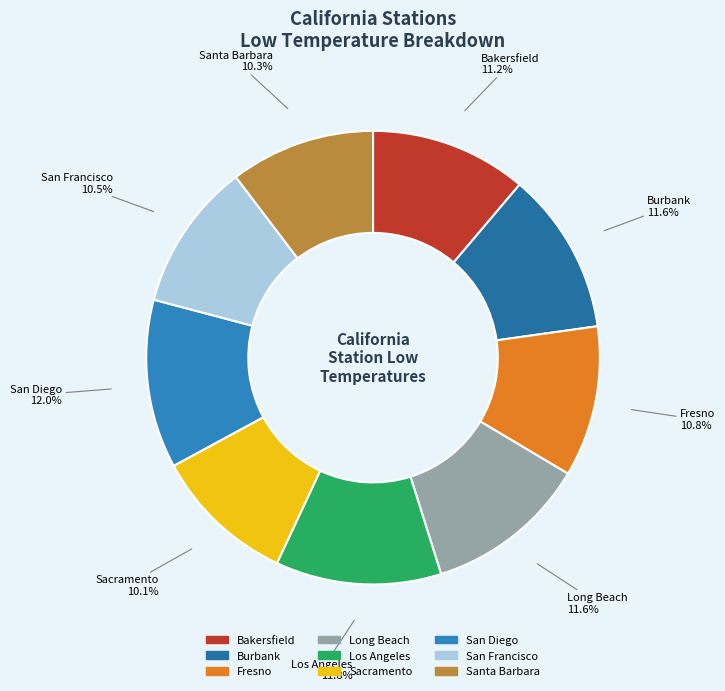

The Long Beach slice represents 12% of the pie. True or false?

True